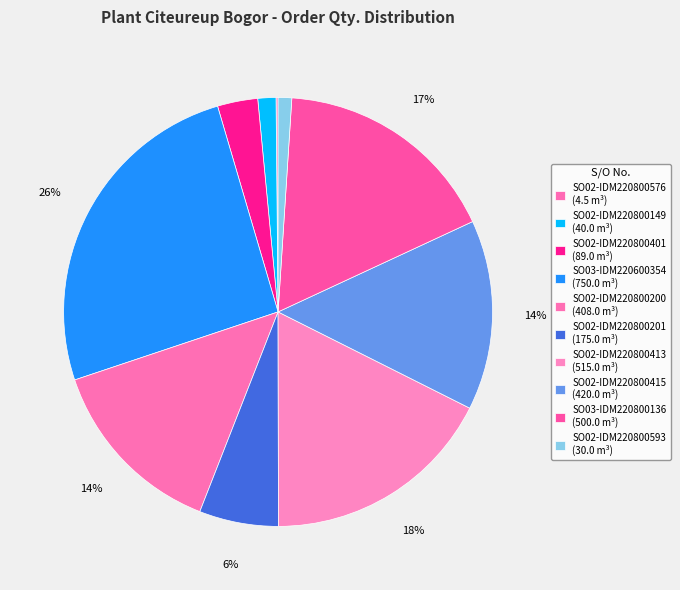

What percentage is the SO03-IDM220800136 slice, to the nearest percent?

17%